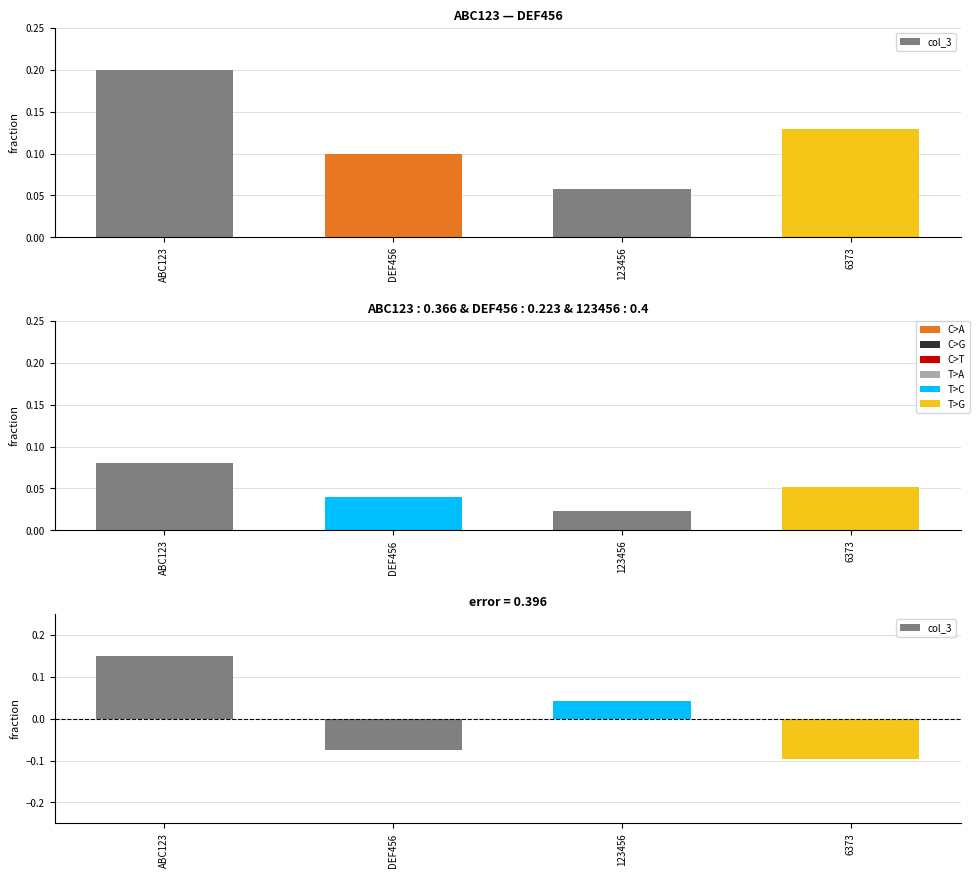

Reading left to right, extract all data points from this chart.

ABC123=0.1	DEF456=-0.1	123456=0.0	6373=-0.1